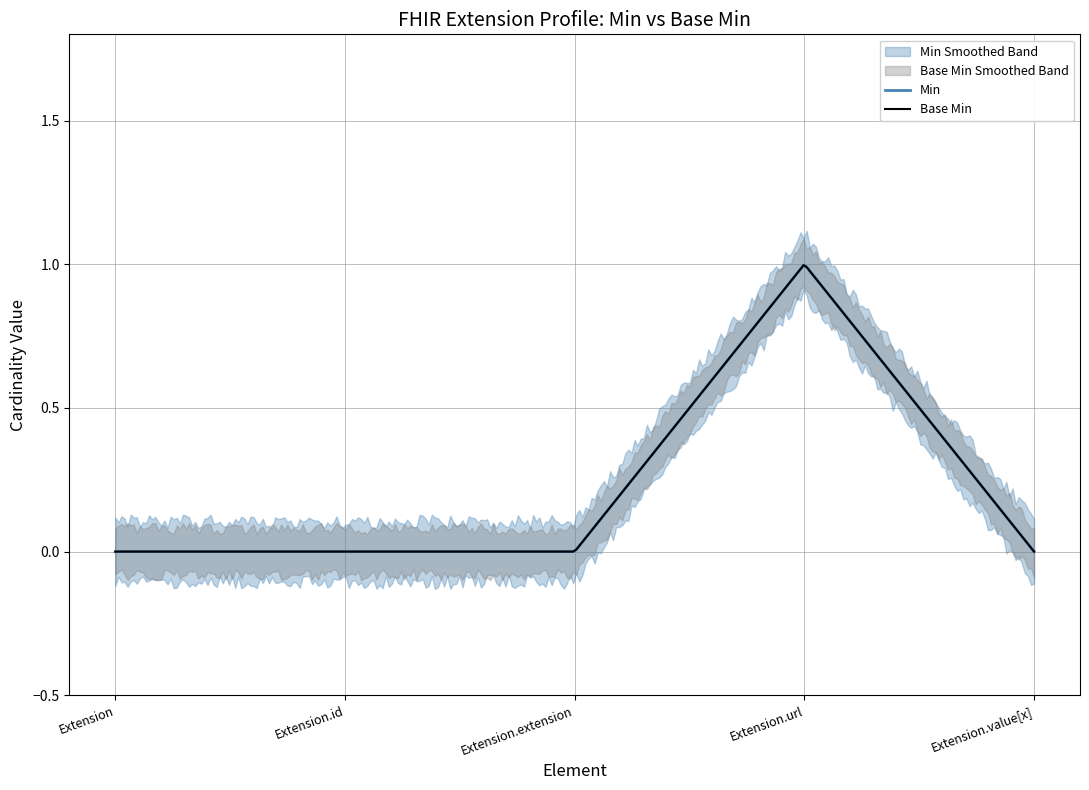

True or false: Base Min and Min cross at least once.

False